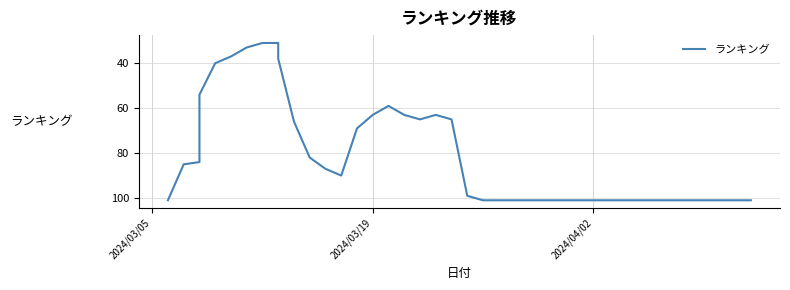

What is the difference between the maximum and second lowest values?

70